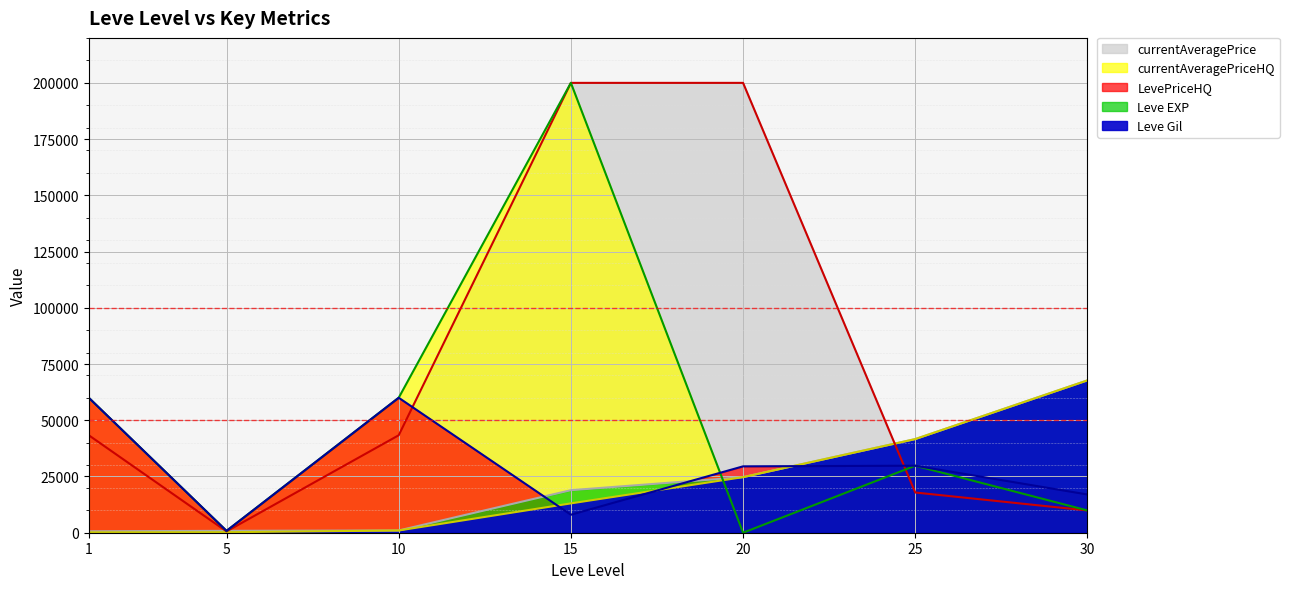

What is the approximate value of LevePriceHQ at 10?

60005